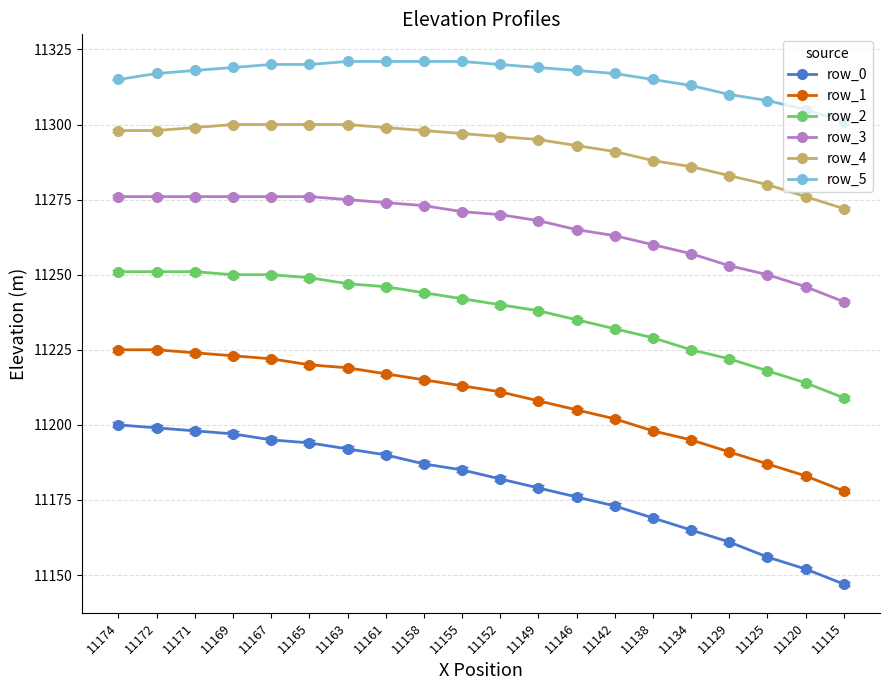

List the series in order of their peak value, highest first.

row_5, row_4, row_3, row_2, row_1, row_0